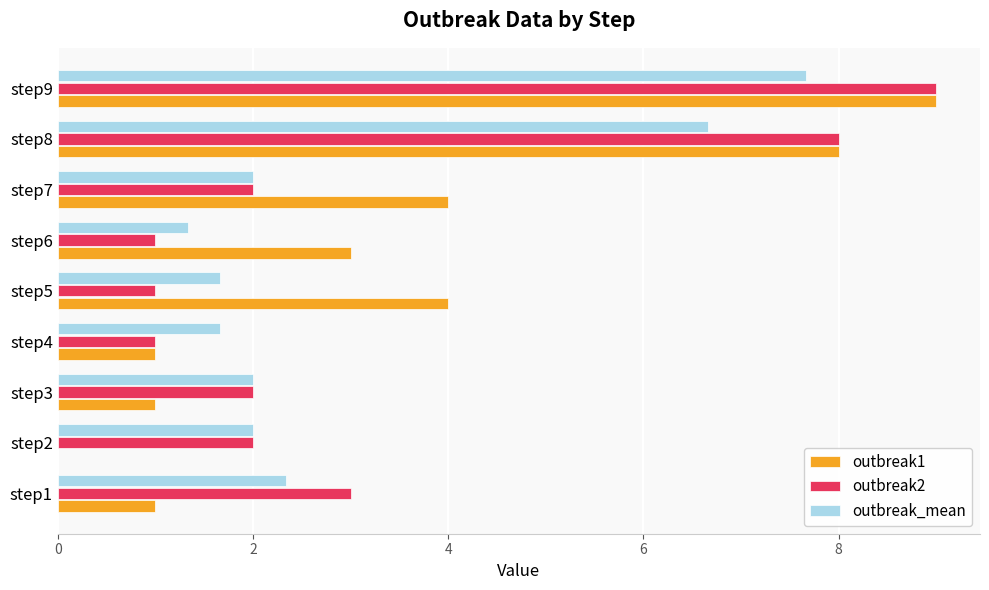

How many outbreak2 values are between 1 and 3?

7